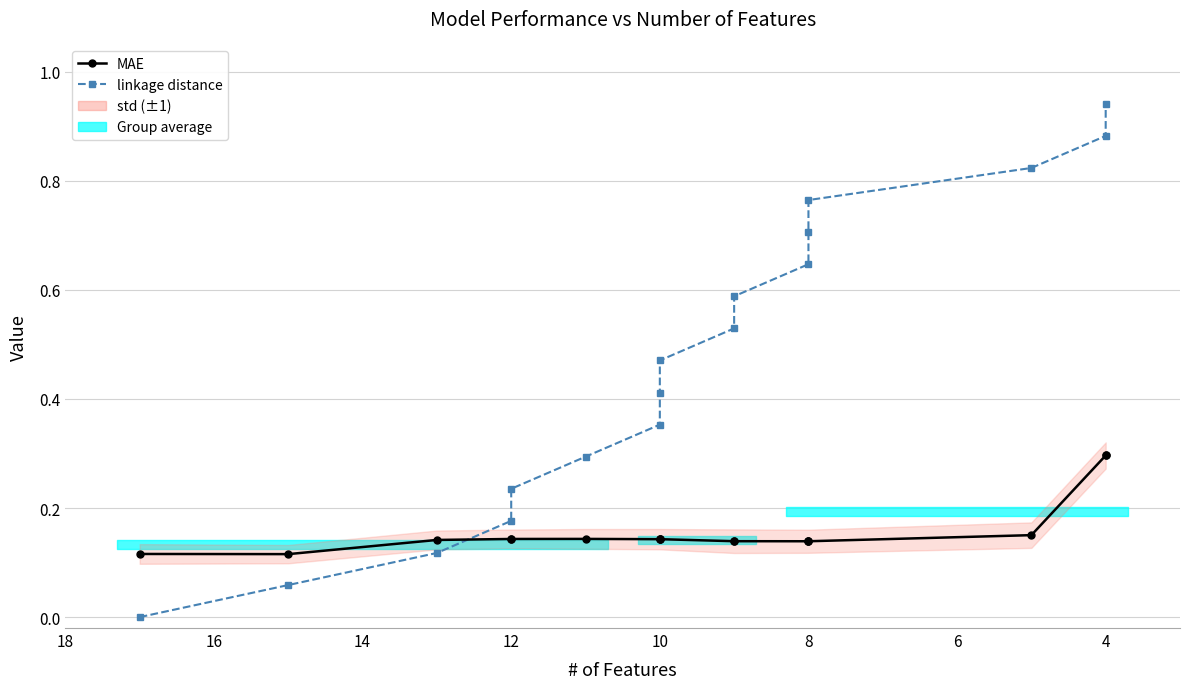

Is the value of linkage distance at 8 greater than the value of MAE at 12?

Yes